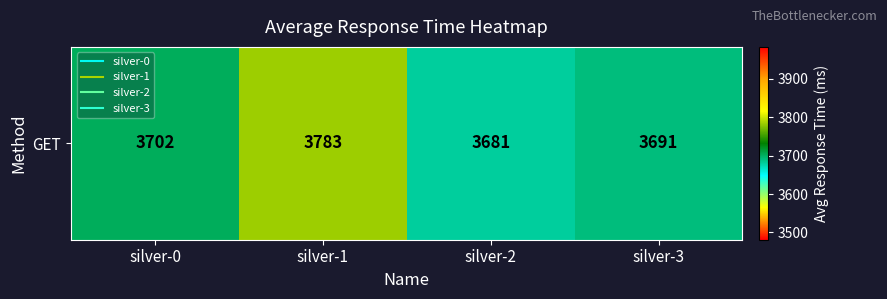

The chart shows a value of 6321 at silver-0. True or false?

False